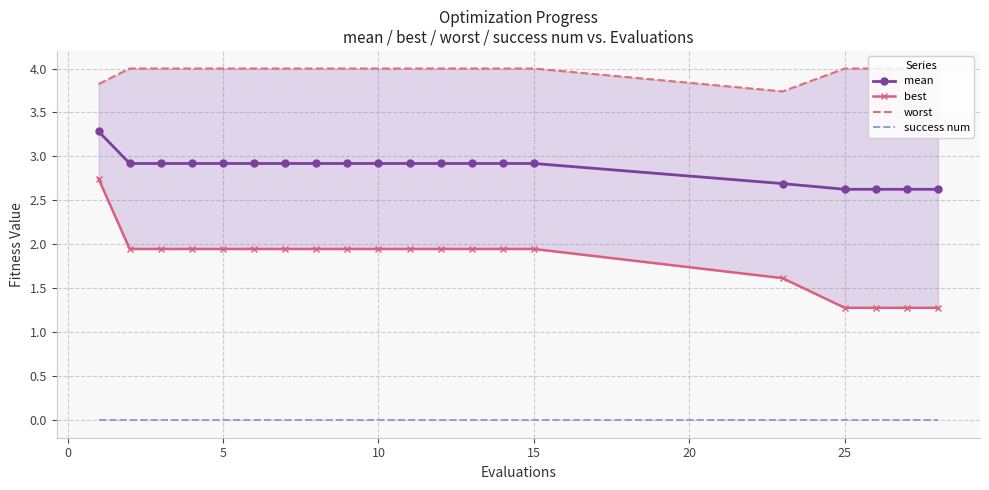

What are all the series names shown in the legend?

mean, best, worst, success num